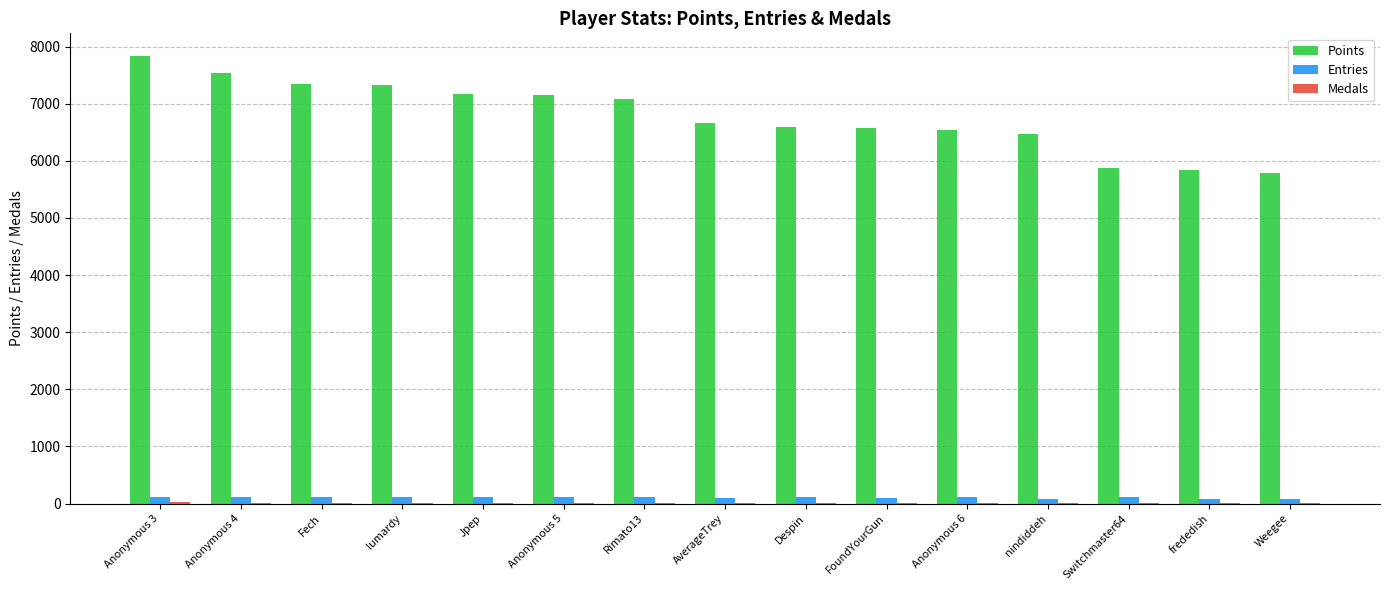

Which series has the widest spread of values?

Points